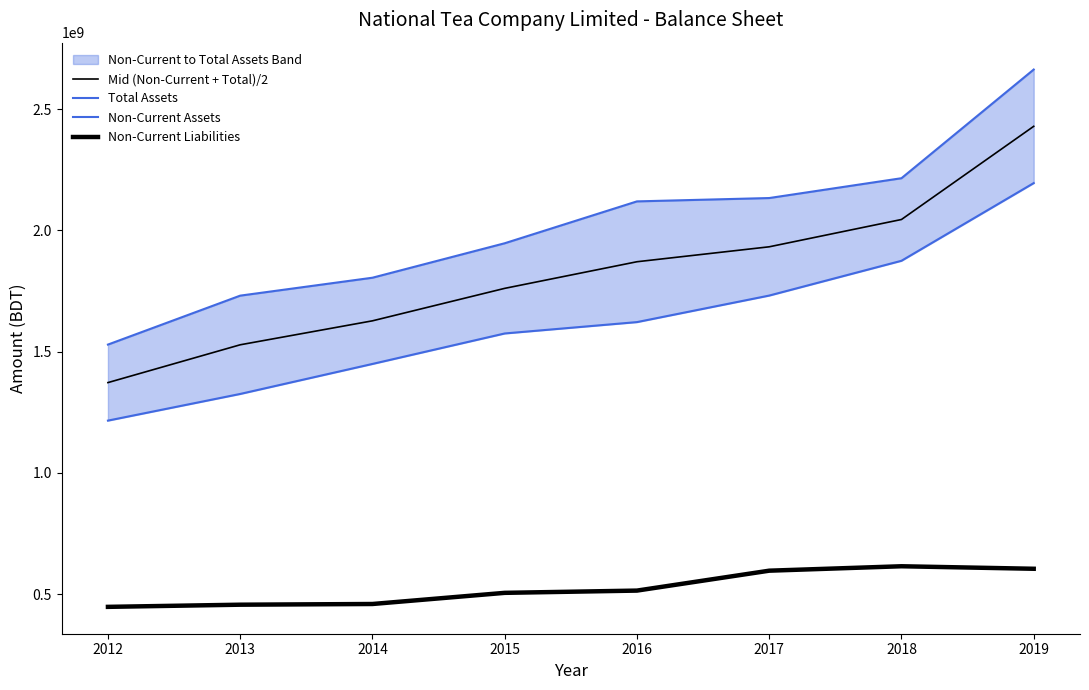

Which series changed the most between 2012 and 2018?

Total Assets